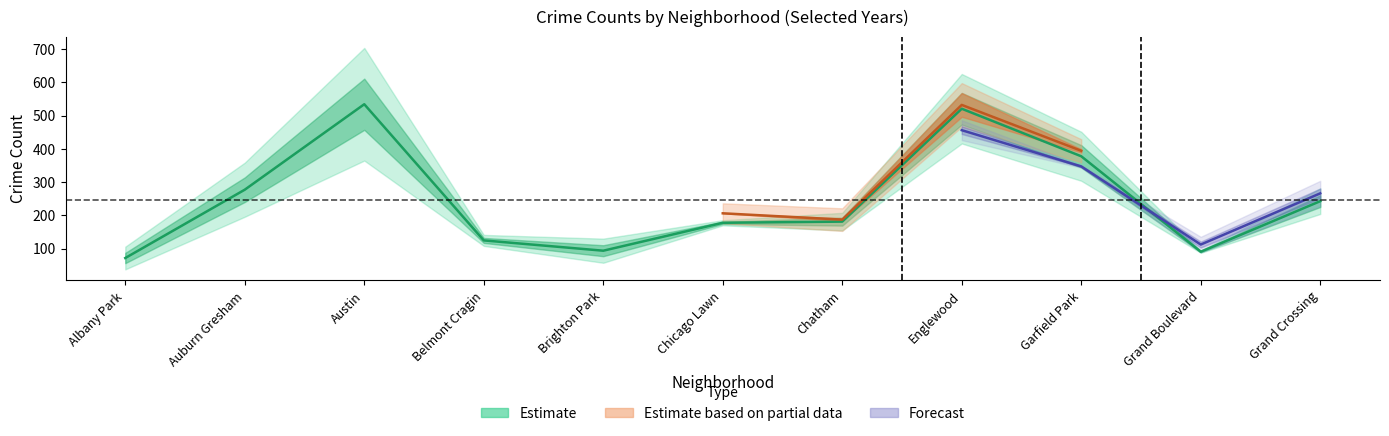

Read the 2022 value at Chatham.

212